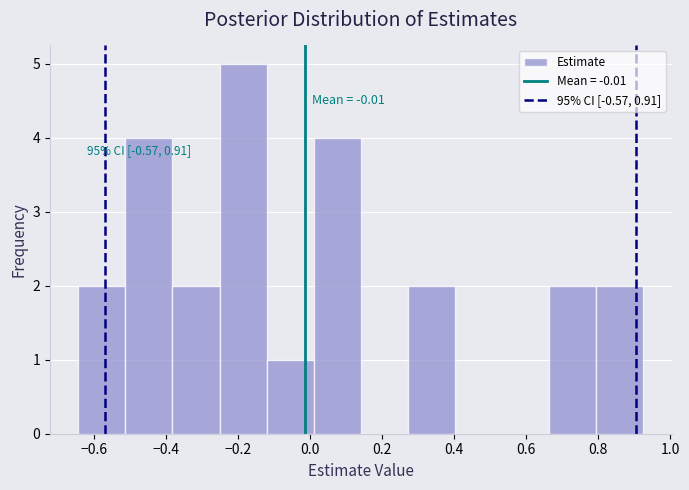

Which range on the x-axis has the tallest bar?

-0.26 to -0.12